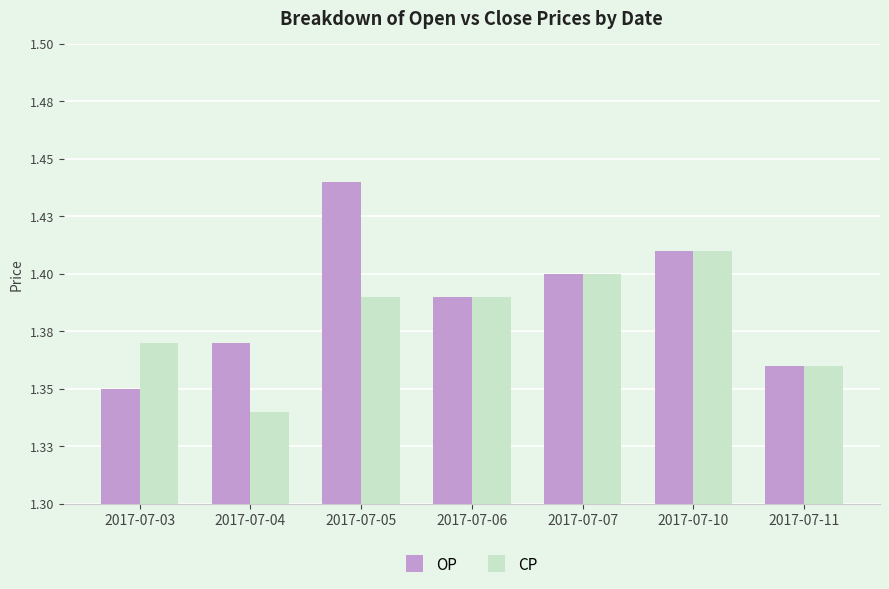

List the series in order of their overall mean, lowest first.

CP, OP